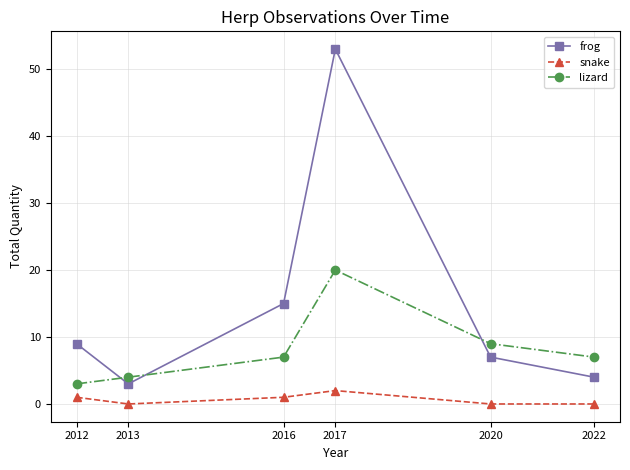

True or false: frog and snake cross at least once.

False